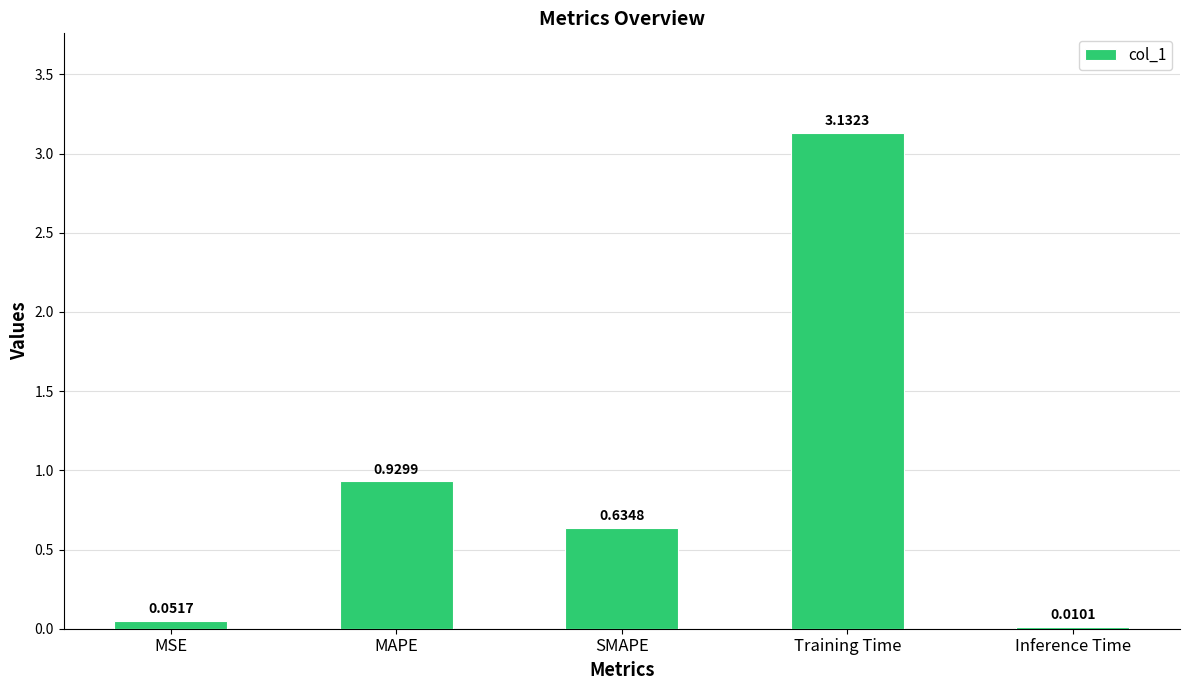

At which label is the value closest to 1?

MAPE